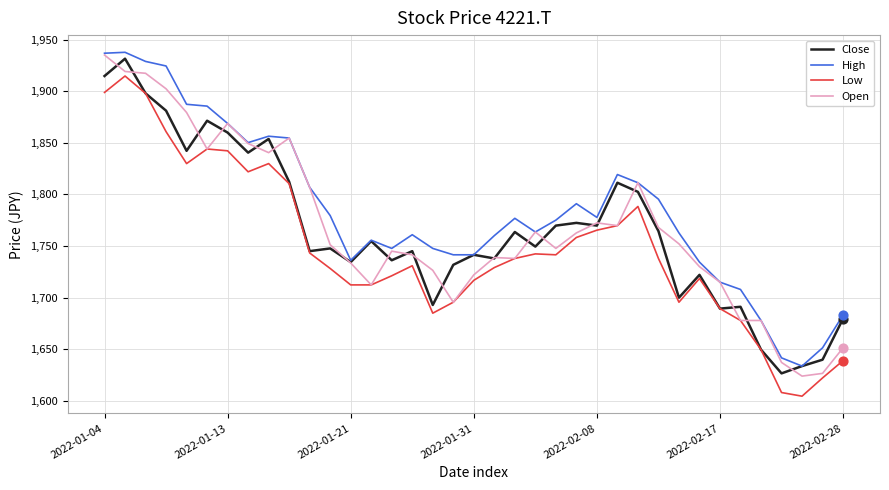

What is the minimum value shown in the chart?

1604.4